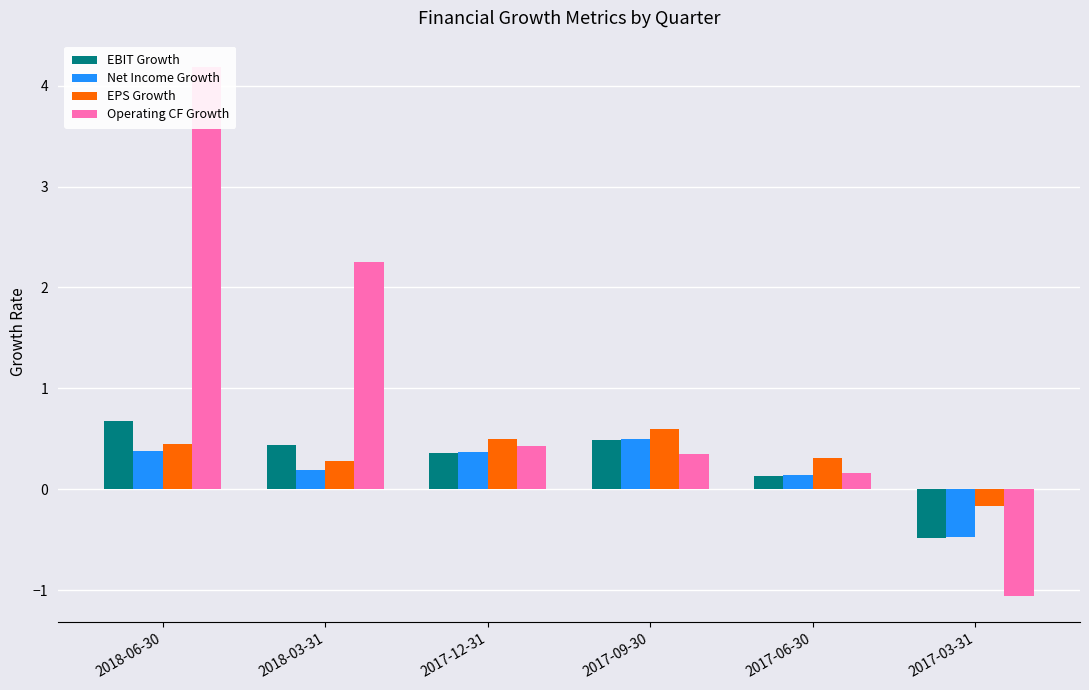

Reading left to right, extract all data points from this chart.

EBIT Growth: 2018-06-30=0.7	2018-03-31=0.4	2017-12-31=0.4	2017-09-30=0.5	2017-06-30=0.1	2017-03-31=-0.5
Net Income Growth: 2018-06-30=0.4	2018-03-31=0.2	2017-12-31=0.4	2017-09-30=0.5	2017-06-30=0.1	2017-03-31=-0.5
EPS Growth: 2018-06-30=0.4	2018-03-31=0.3	2017-12-31=0.5	2017-09-30=0.6	2017-06-30=0.3	2017-03-31=-0.2
Operating CF Growth: 2018-06-30=4.2	2018-03-31=2.3	2017-12-31=0.4	2017-09-30=0.4	2017-06-30=0.2	2017-03-31=-1.1